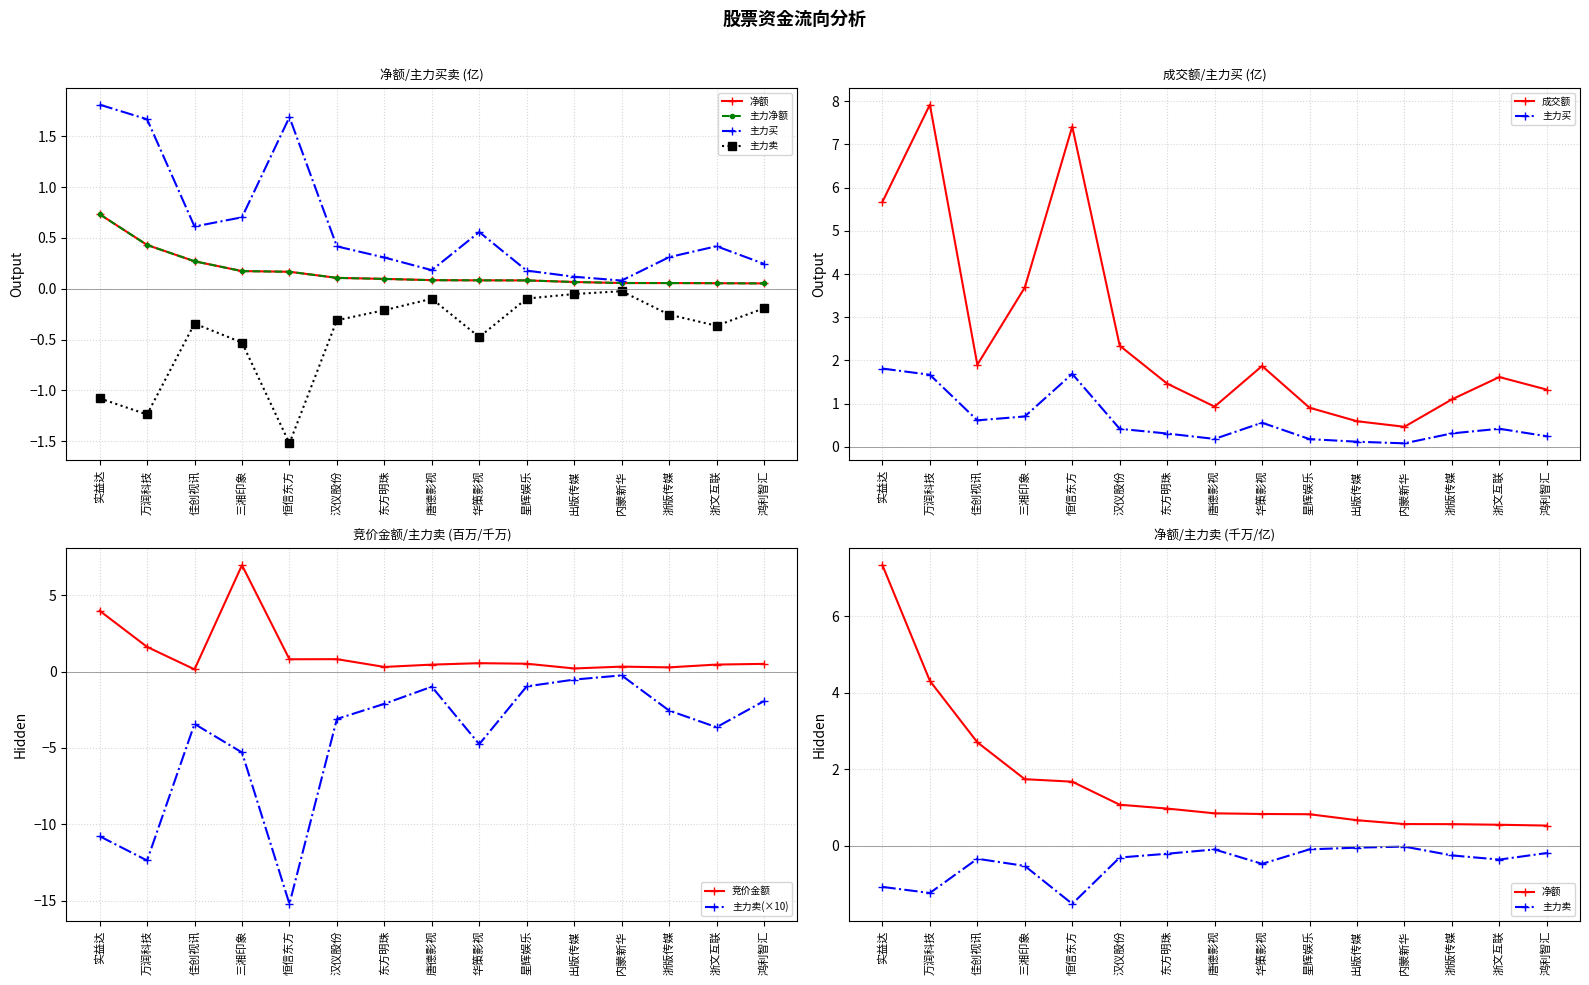

Reading left to right, extract all data points from this chart.

竞价金额: 实益达=4.0	万润科技=1.6	佳创视讯=0.2	三湘印象=7.0	恒信东方=0.8	汉仪股份=0.8	东方明珠=0.3	唐德影视=0.5	华策影视=0.6	星辉娱乐=0.5	出版传媒=0.2	内蒙新华=0.3	浙版传媒=0.3	浙文互联=0.5	鸿利智汇=0.5
净额: 实益达=0.7	万润科技=0.4	佳创视讯=0.3	三湘印象=0.2	恒信东方=0.2	汉仪股份=0.1	东方明珠=0.1	唐德影视=0.1	华策影视=0.1	星辉娱乐=0.1	出版传媒=0.1	内蒙新华=0.1	浙版传媒=0.1	浙文互联=0.1	鸿利智汇=0.1
主力净额: 实益达=0.7	万润科技=0.4	佳创视讯=0.3	三湘印象=0.2	恒信东方=0.2	汉仪股份=0.1	东方明珠=0.1	唐德影视=0.1	华策影视=0.1	星辉娱乐=0.1	出版传媒=0.1	内蒙新华=0.1	浙版传媒=0.1	浙文互联=0.1	鸿利智汇=0.1
主力买: 实益达=1.8	万润科技=1.7	佳创视讯=0.6	三湘印象=0.7	恒信东方=1.7	汉仪股份=0.4	东方明珠=0.3	唐德影视=0.2	华策影视=0.6	星辉娱乐=0.2	出版传媒=0.1	内蒙新华=0.1	浙版传媒=0.3	浙文互联=0.4	鸿利智汇=0.2
主力卖: 实益达=-10.8	万润科技=-12.4	佳创视讯=-3.4	三湘印象=-5.3	恒信东方=-15.2	汉仪股份=-3.1	东方明珠=-2.1	唐德影视=-1.0	华策影视=-4.8	星辉娱乐=-1.0	出版传媒=-0.5	内蒙新华=-0.2	浙版传媒=-2.5	浙文互联=-3.6	鸿利智汇=-1.9
成交额: 实益达=5.7	万润科技=7.9	佳创视讯=1.9	三湘印象=3.7	恒信东方=7.4	汉仪股份=2.3	东方明珠=1.5	唐德影视=0.9	华策影视=1.9	星辉娱乐=0.9	出版传媒=0.6	内蒙新华=0.5	浙版传媒=1.1	浙文互联=1.6	鸿利智汇=1.3